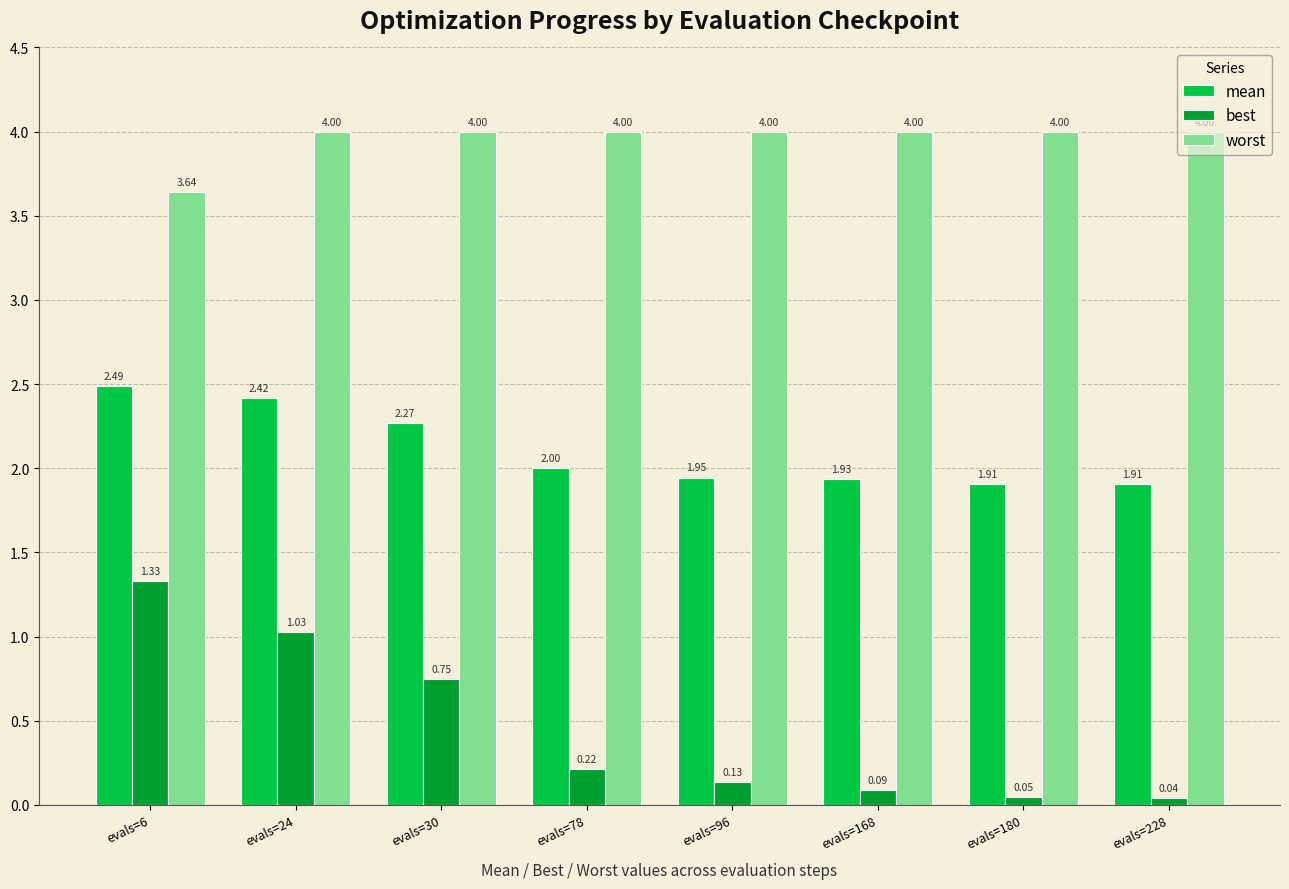

How many values in the mean series are below 2?

4